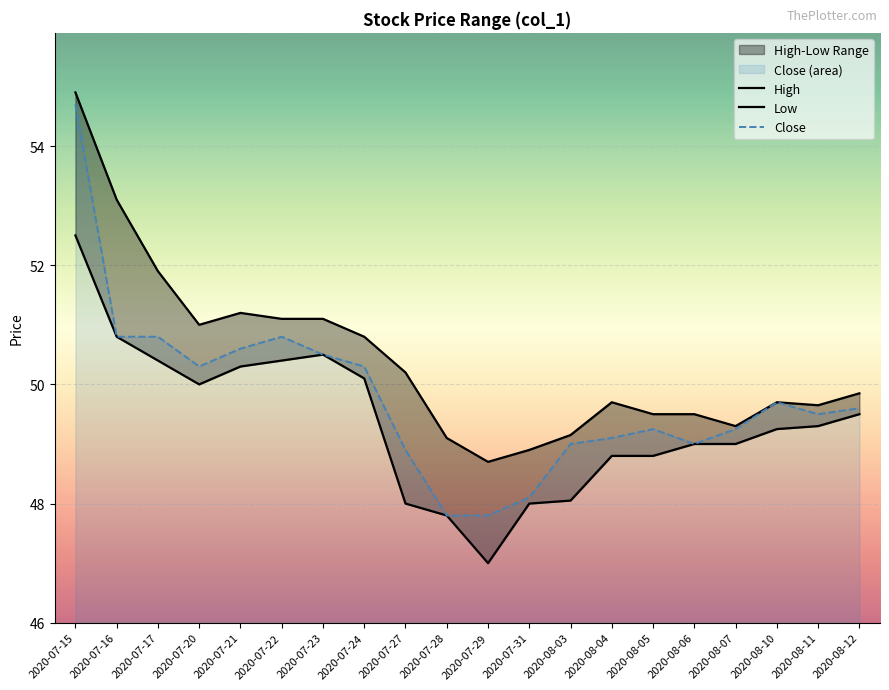

At how many categories does at least one series exceed 47?

20